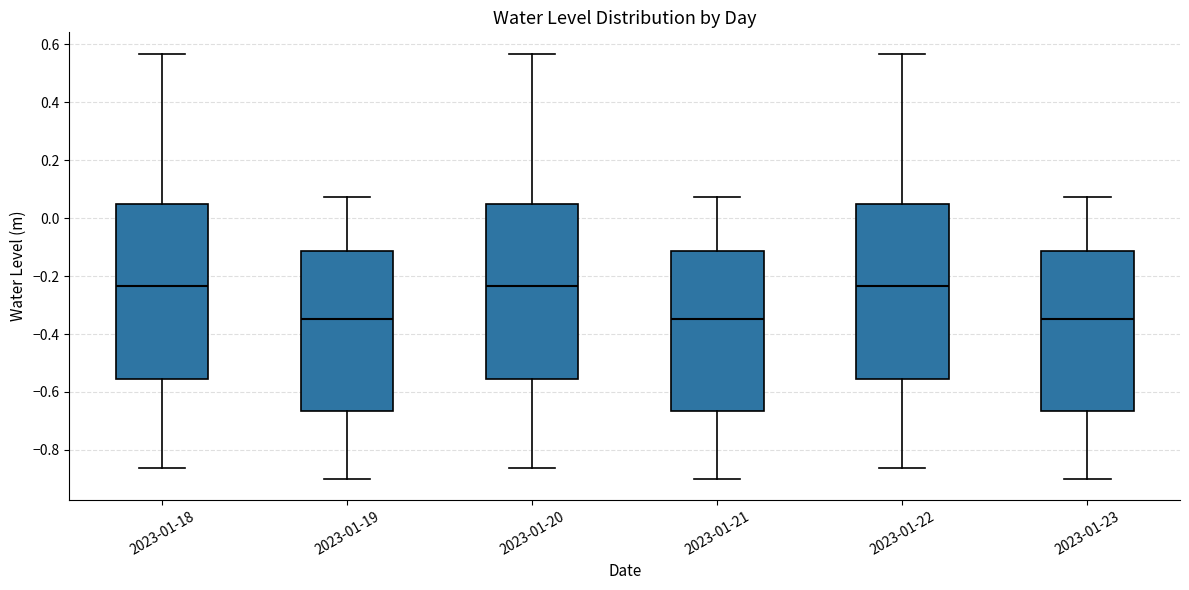

Reading left to right, read every box against the y-axis: the position of its median line, the range the box covers, and the ends of its whiskers. The values are not printed on the chart, so give them approximately, as read against the axis.

2023-01-18: median -0.24, box -0.56 to 0.04, whiskers -0.86 to 0.56
2023-01-19: median -0.34, box -0.66 to -0.12, whiskers -0.90 to 0.08
2023-01-20: median -0.24, box -0.56 to 0.04, whiskers -0.86 to 0.56
2023-01-21: median -0.34, box -0.66 to -0.12, whiskers -0.90 to 0.08
2023-01-22: median -0.24, box -0.56 to 0.04, whiskers -0.86 to 0.56
2023-01-23: median -0.34, box -0.66 to -0.12, whiskers -0.90 to 0.08